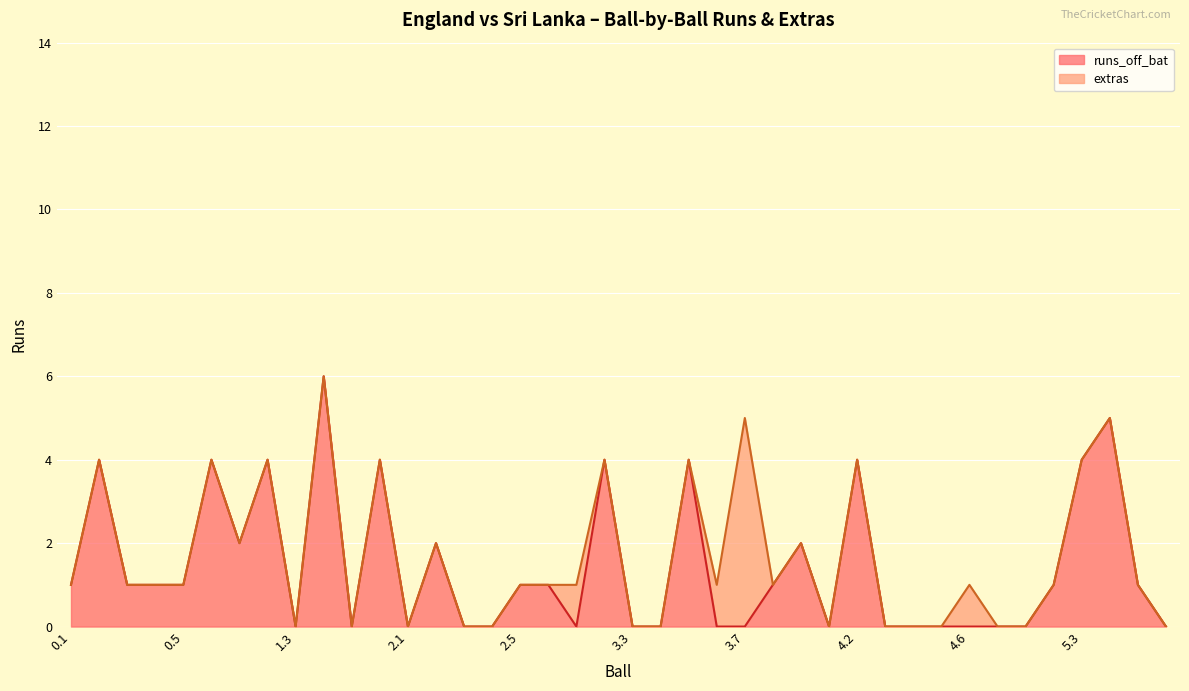

What value does the data have at 3.9?

2